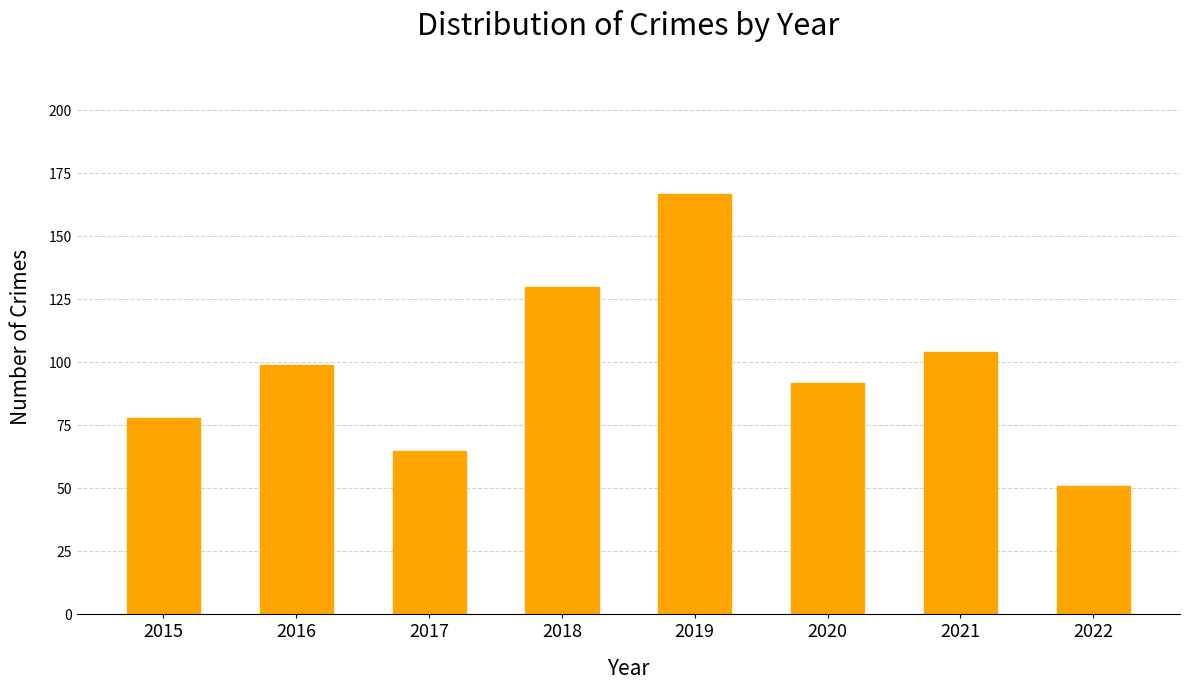

What value does the data have at 2021, to the nearest 10?

100